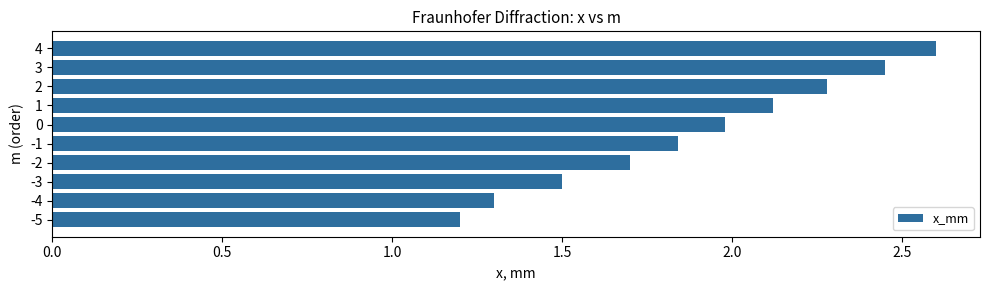

At which label is the value closest to 1?

-5